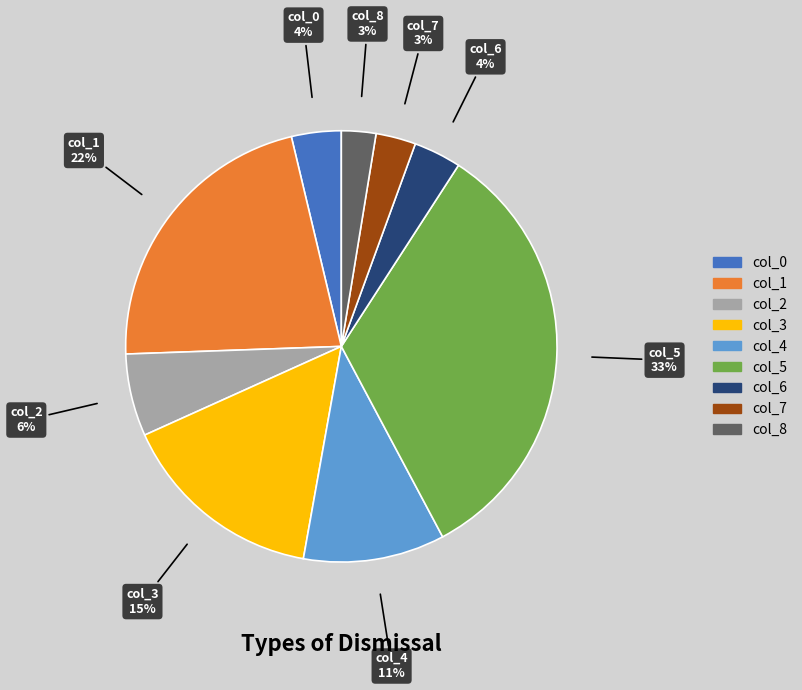

Is there a majority slice in this chart?

No